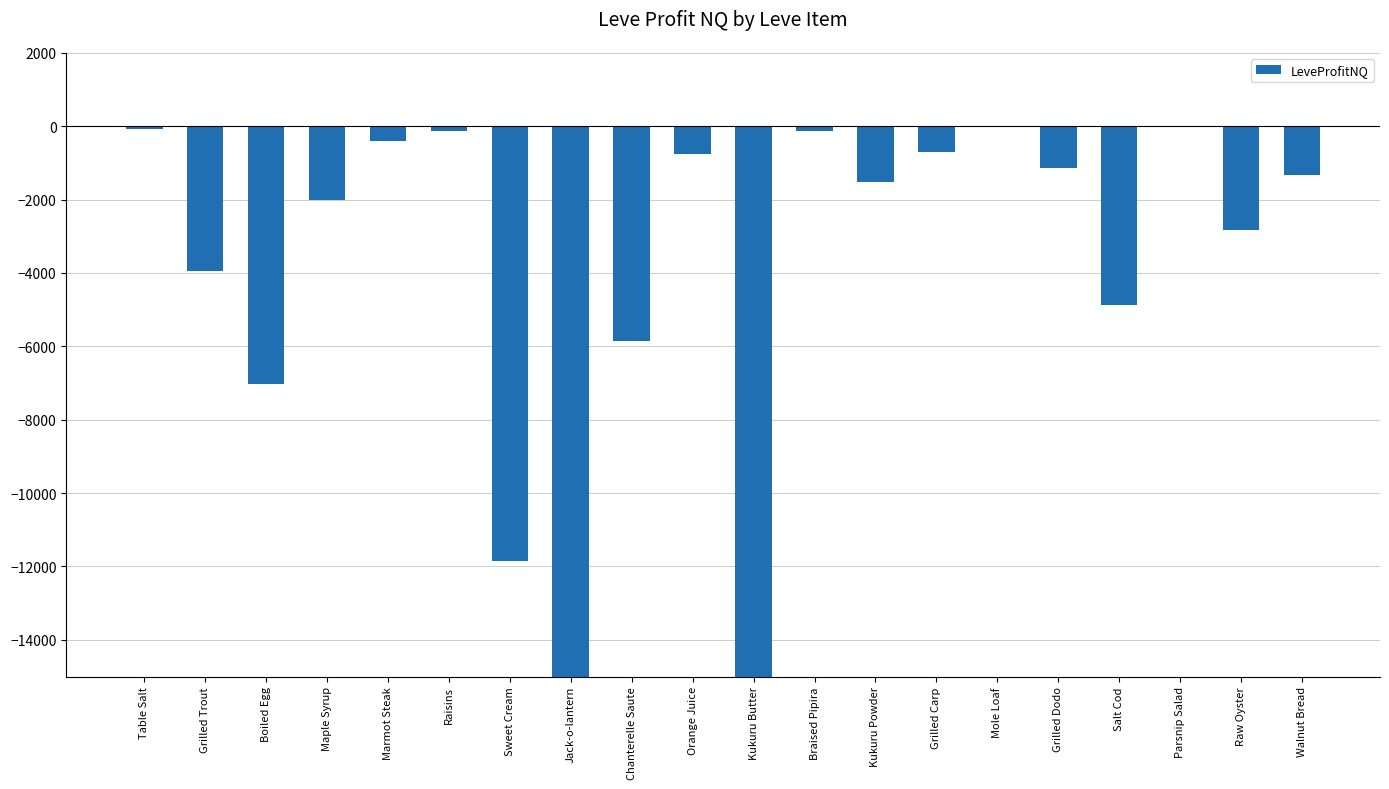

Where is the data nearest to the value -7500?

Boiled Egg